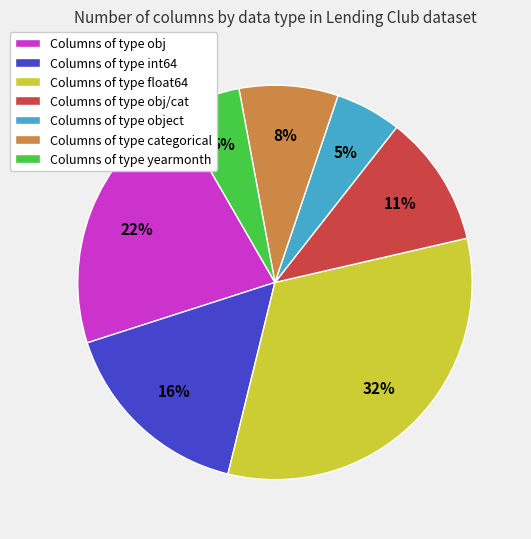

The Columns of type int64 slice represents 16% of the pie. True or false?

True